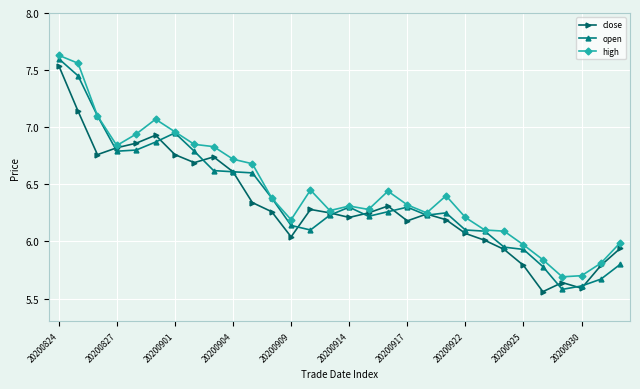

What is the sum of all close values?

189.7